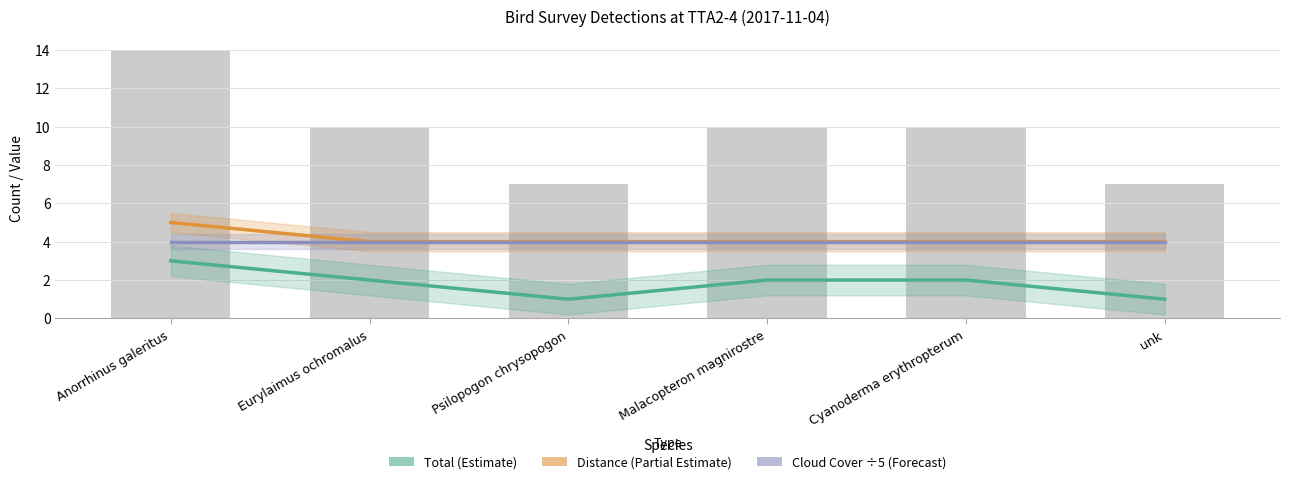

The value of Distance (Partial Estimate) at Cyanoderma erythropterum is 2. True or false?

False